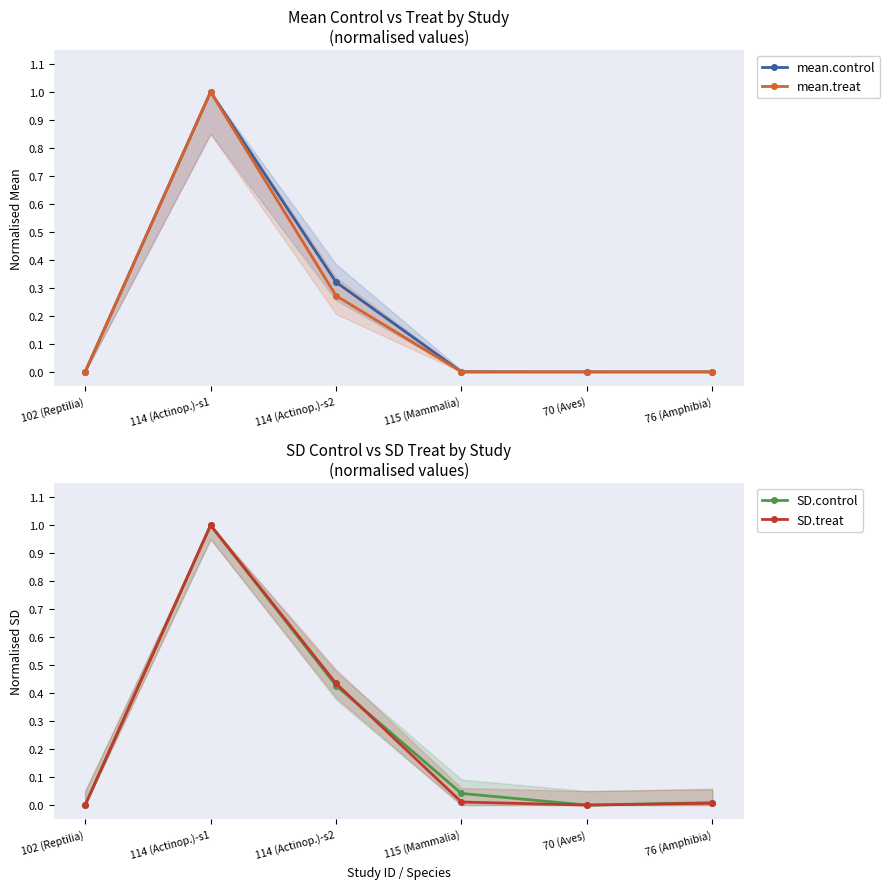

How many values in the mean.control series exceed 0?

5